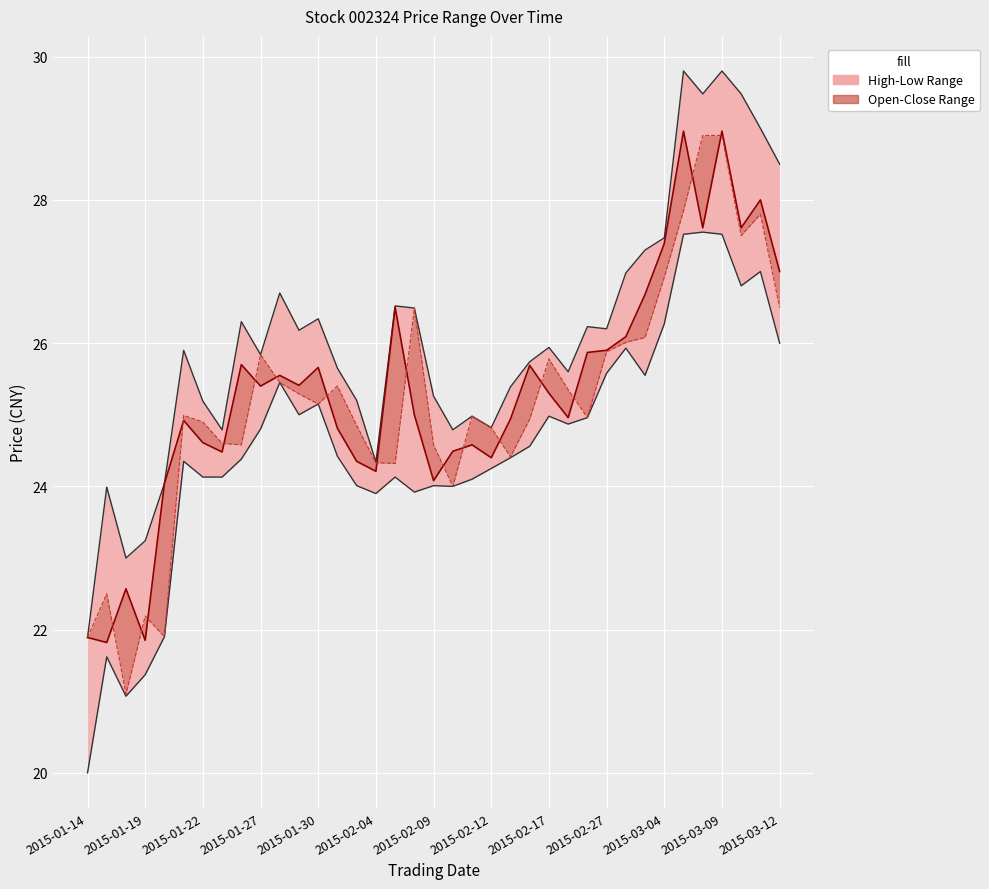

True or false: 最近成交 has more than 2 points higher than both neighbors.

True